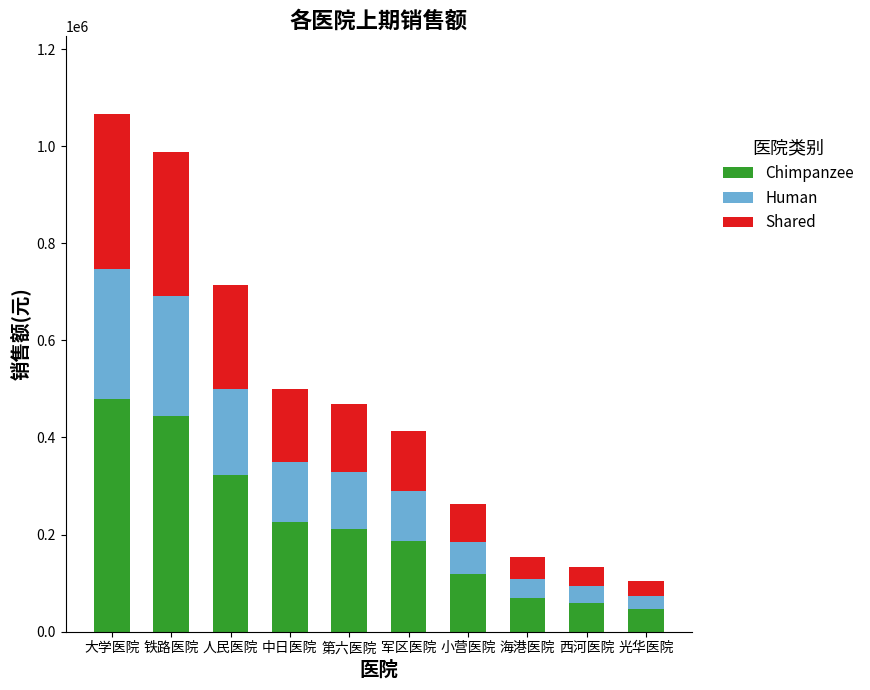

Count the number of categories in the chart.

10